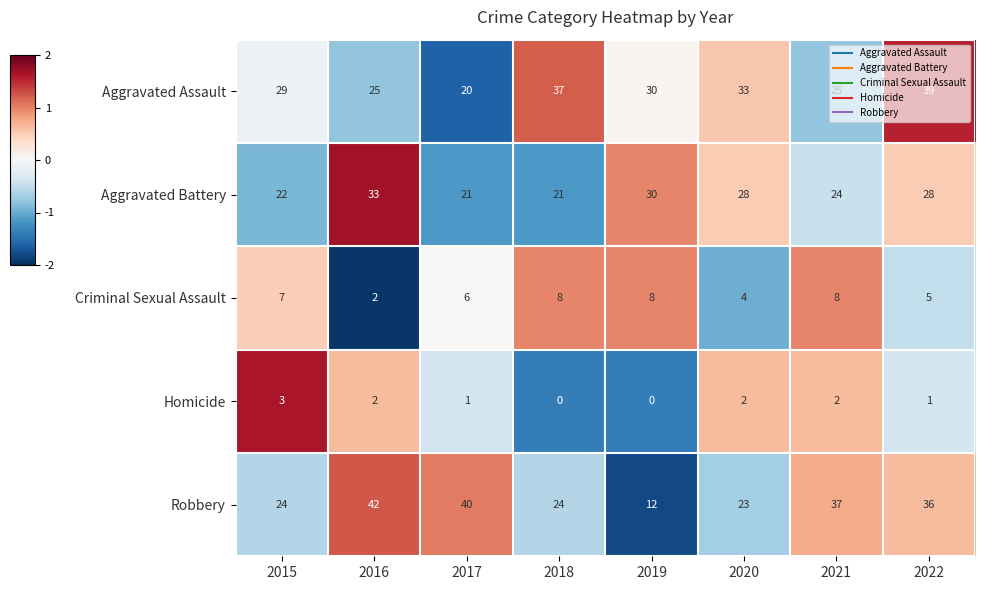

What is the minimum value for Robbery?

12